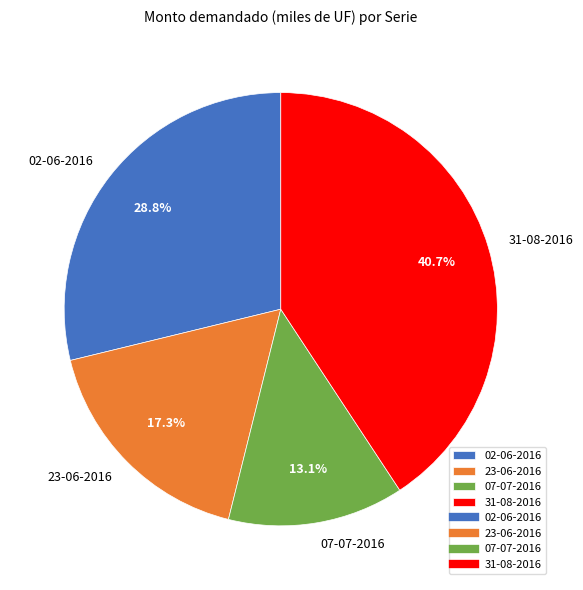

How much of the chart is everything except 31-08-2016?

59.3%